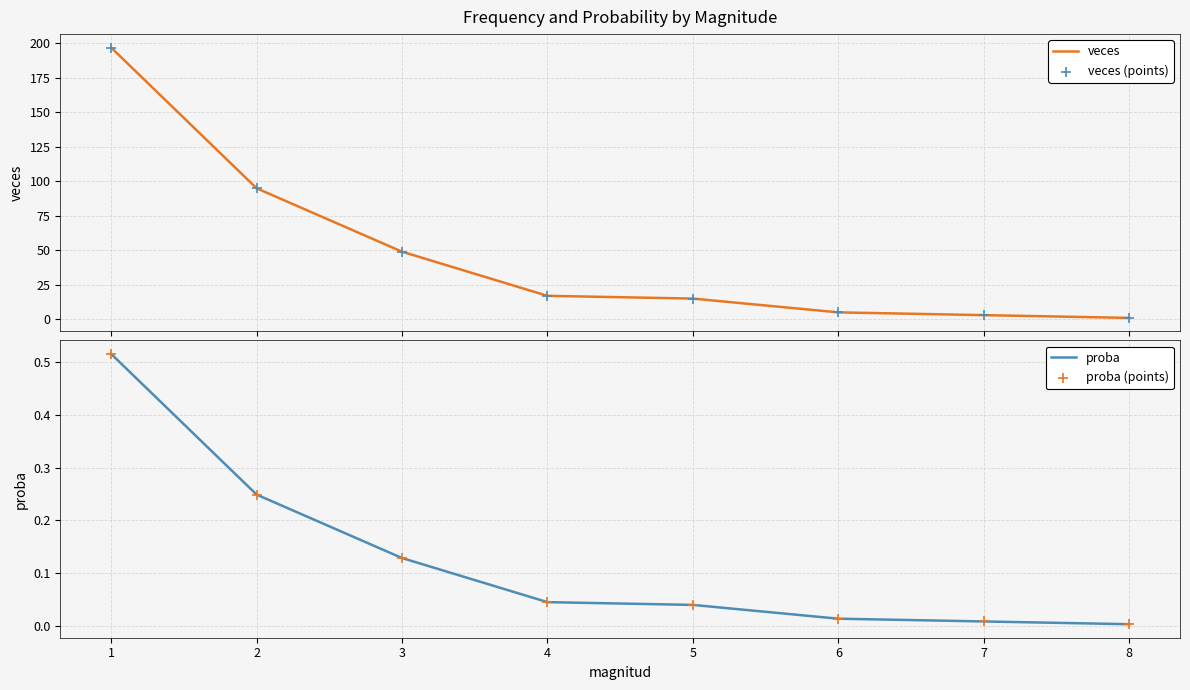

What are all the series names shown in the legend?

veces, veces (points), proba, proba (points)